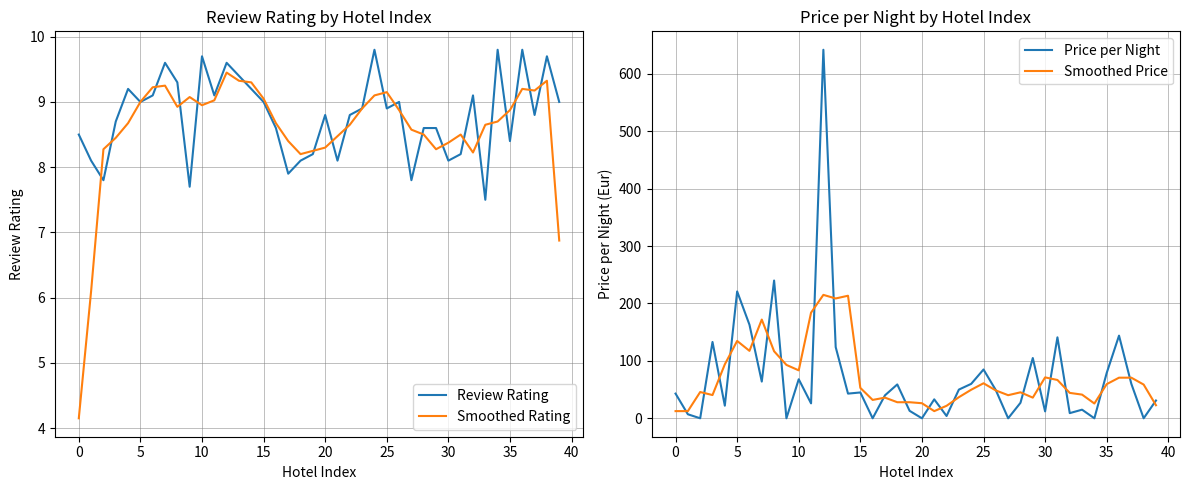

Which series has the largest total across all categories?

Price per Night